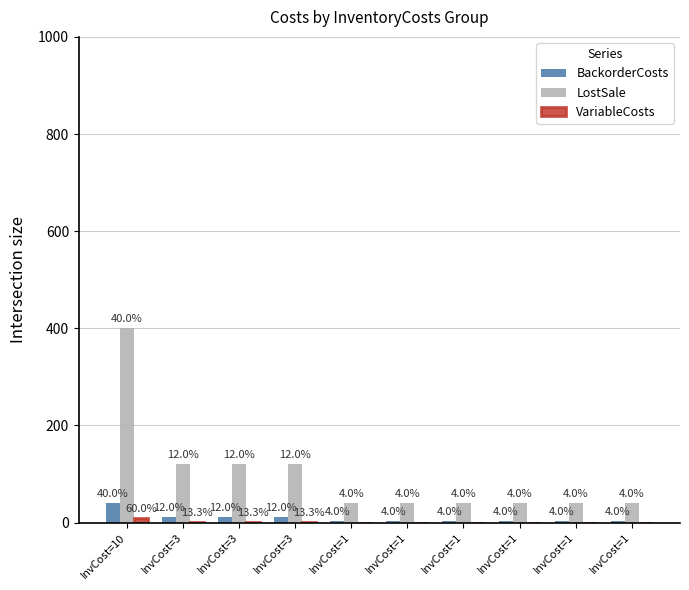

Count the number of categories in the chart.

10